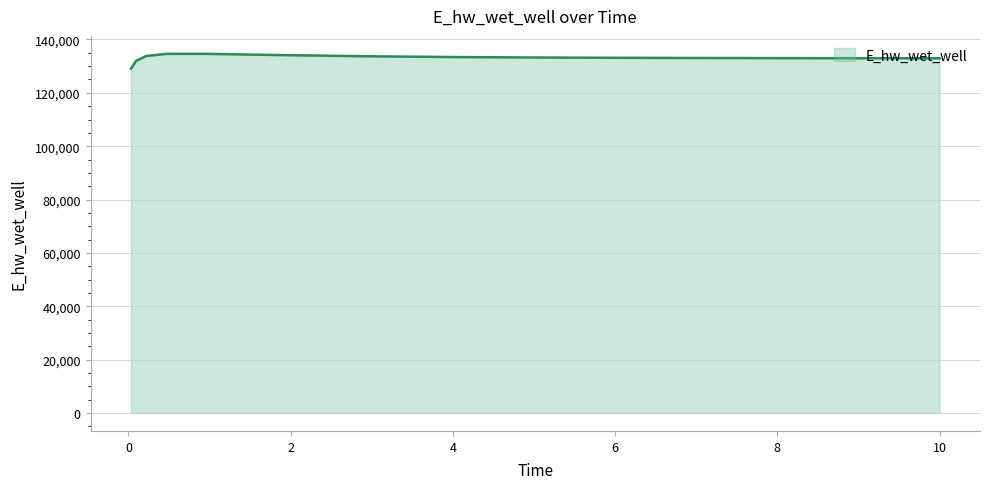

What is the difference between the maximum and minimum values?

5545.8